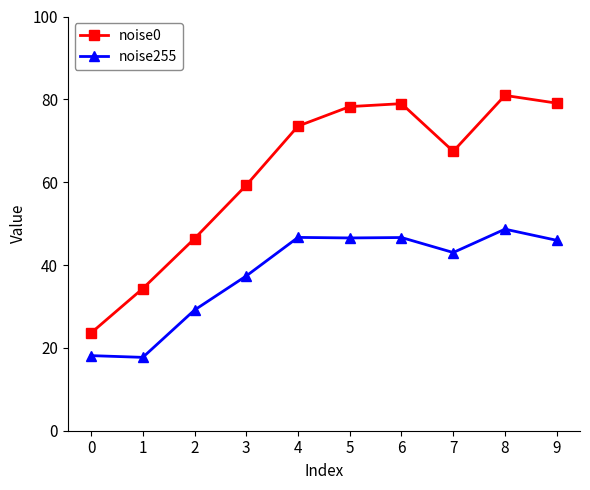

True or false: noise0 and noise255 cross at least once.

False